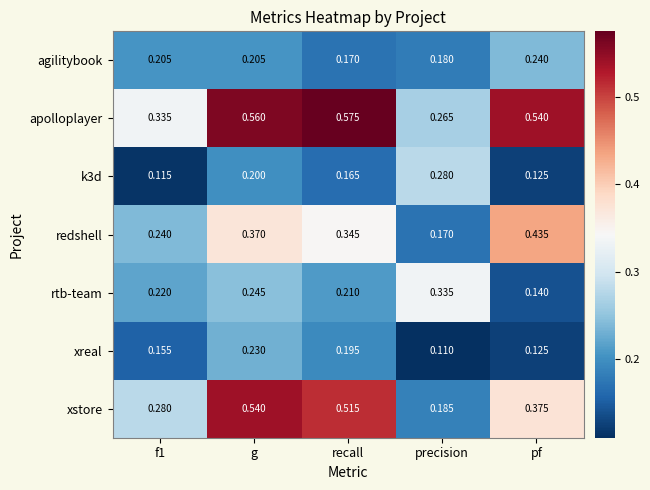

At which label does xreal reach its peak?

g